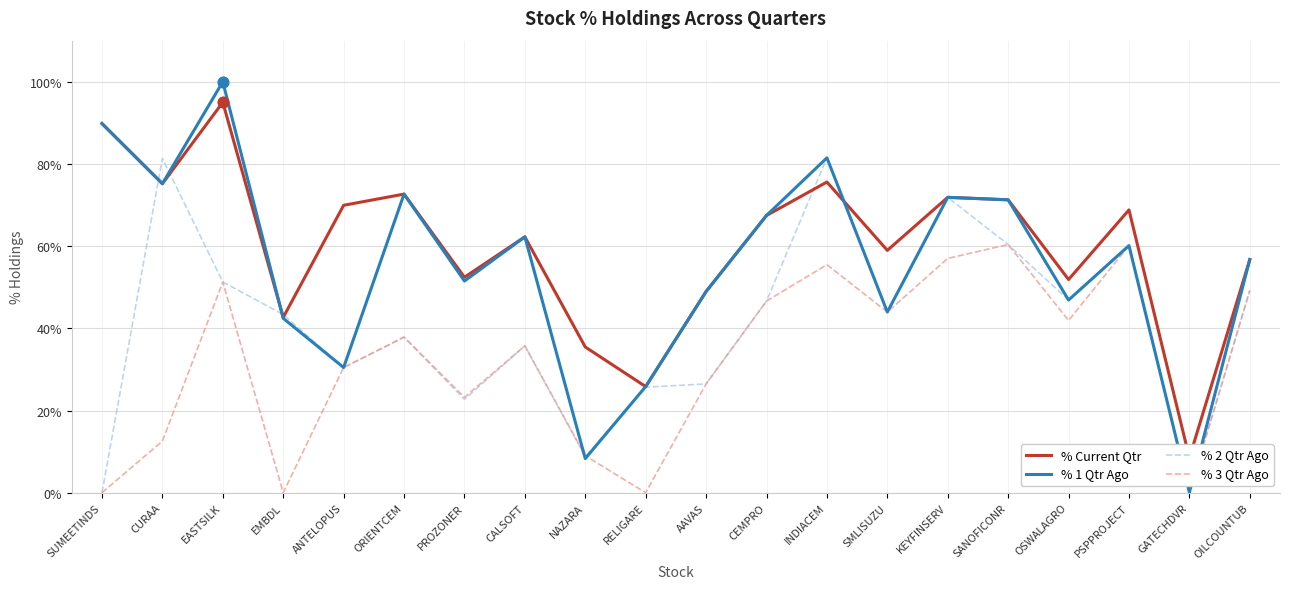

At which category is the sum across all series the highest?

EASTSILK